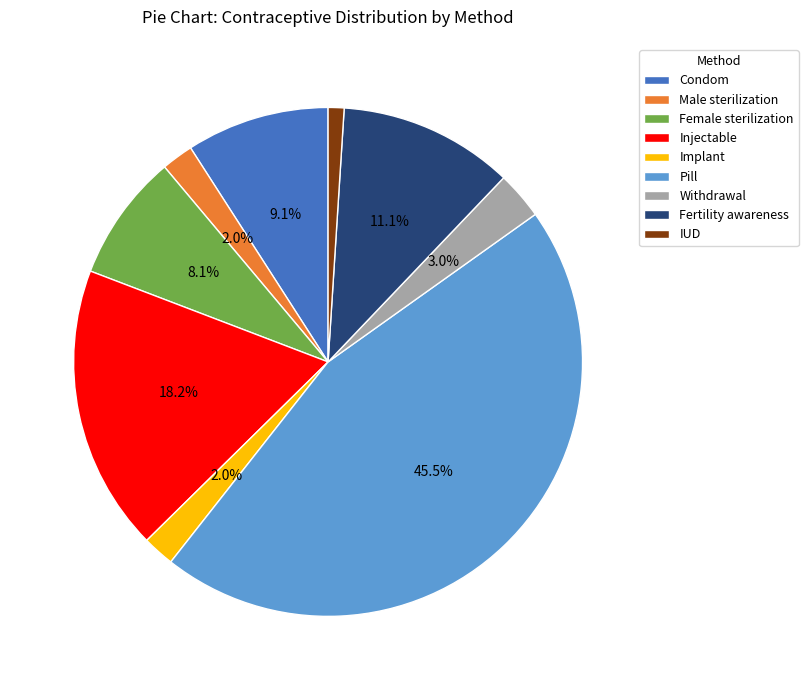

What percentage is the Female sterilization slice, to the nearest percent?

8%